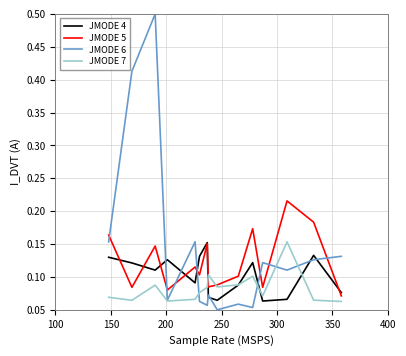

Which series has the largest total across all categories?

JMODE 6